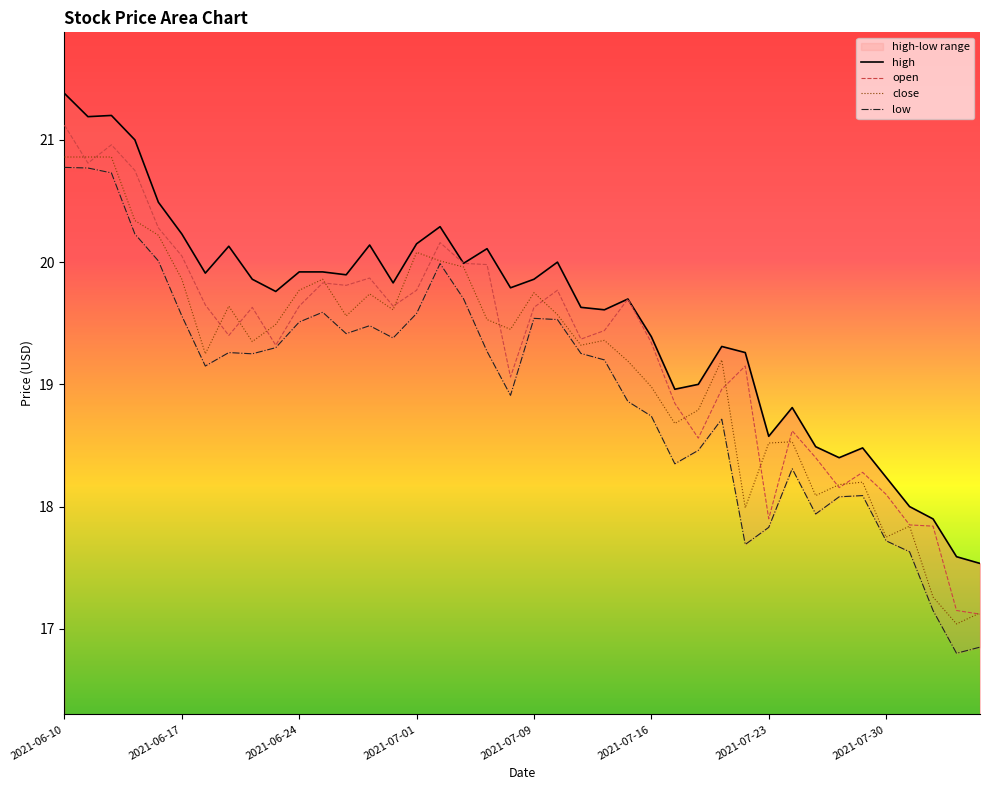

True or false: low has more than 2 interior local peaks.

True